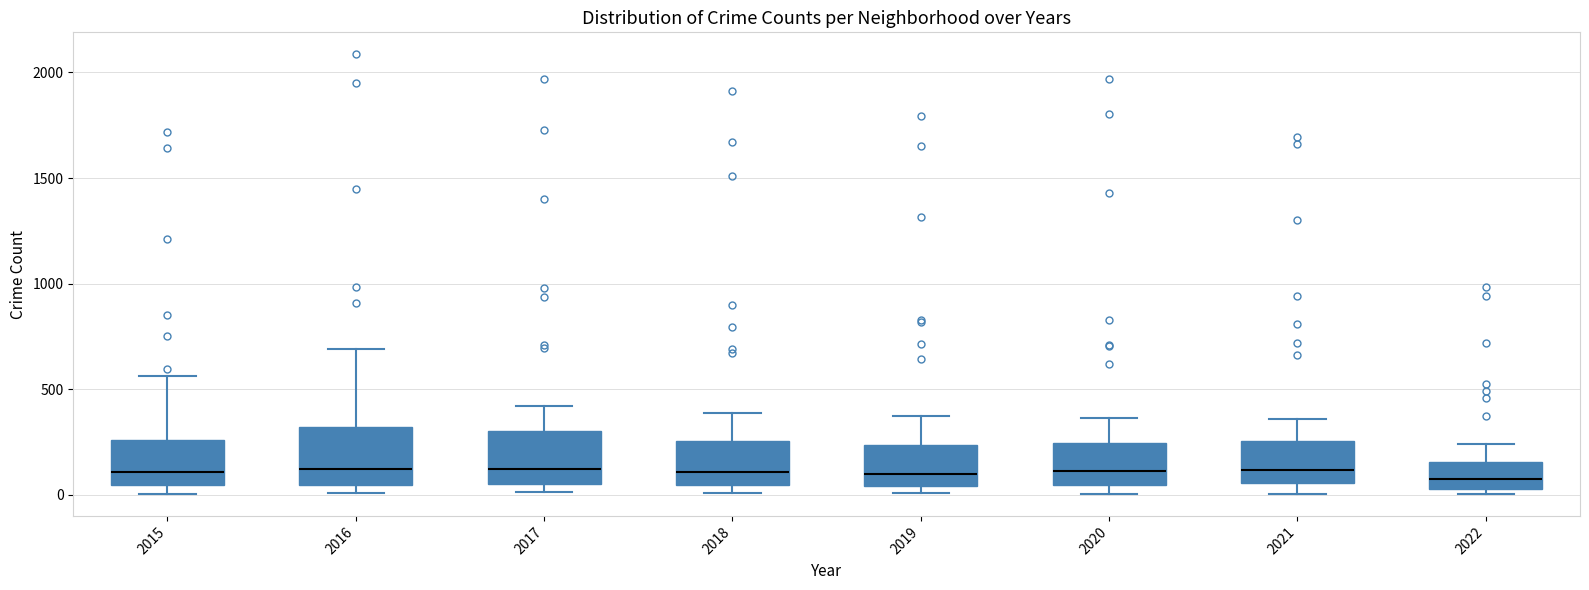

Reading left to right, transcribe this box plot: for each box, give where its median line is, the range the box spans, and where its two whiskers end, as read against the y-axis. The values are not printed on the chart, so give them approximately, as read against the axis.

2015: median 100, box 50 to 250, whiskers 0 to 550
2016: median 150, box 50 to 300, whiskers 0 to 700
2017: median 100, box 50 to 300, whiskers 0 to 400
2018: median 100, box 50 to 250, whiskers 0 to 400
2019: median 100, box 50 to 250, whiskers 0 to 400
2020: median 100, box 50 to 250, whiskers 0 to 350
2021: median 100, box 50 to 250, whiskers 0 to 350
2022: median 50 (inside the box), box 50 to 150, whiskers 0 to 250